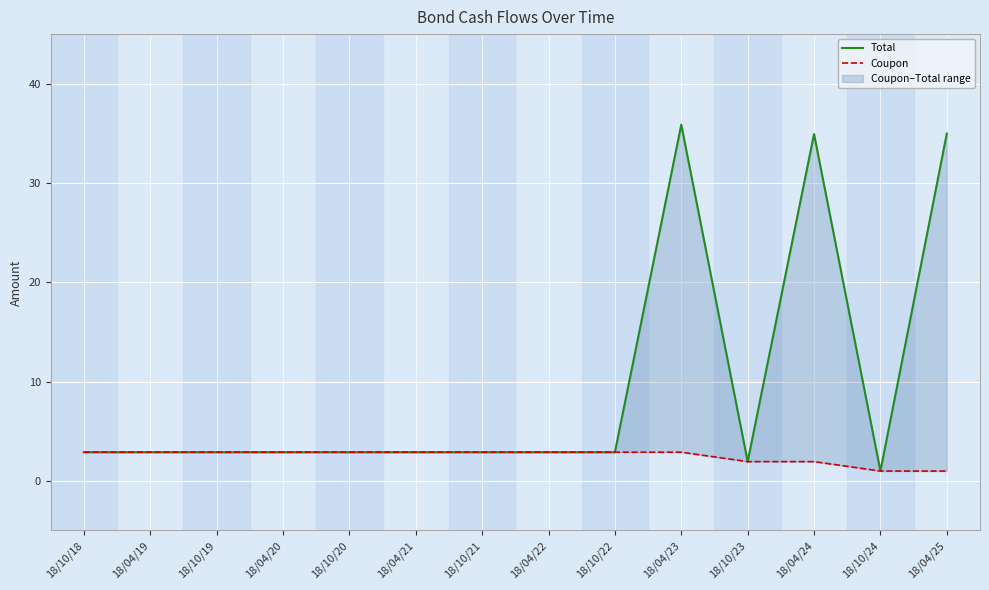

Reading left to right, extract all data points from this chart.

Total: 18/10/18=2.9	18/04/19=2.9	18/10/19=2.9	18/04/20=2.9	18/10/20=2.9	18/04/21=2.9	18/10/21=2.9	18/04/22=2.9	18/10/22=2.9	18/04/23=35.9	18/10/23=1.9	18/04/24=34.9	18/10/24=1.0	18/04/25=35.0
Coupon: 18/10/18=2.9	18/04/19=2.9	18/10/19=2.9	18/04/20=2.9	18/10/20=2.9	18/04/21=2.9	18/10/21=2.9	18/04/22=2.9	18/10/22=2.9	18/04/23=2.9	18/10/23=1.9	18/04/24=1.9	18/10/24=1.0	18/04/25=1.0